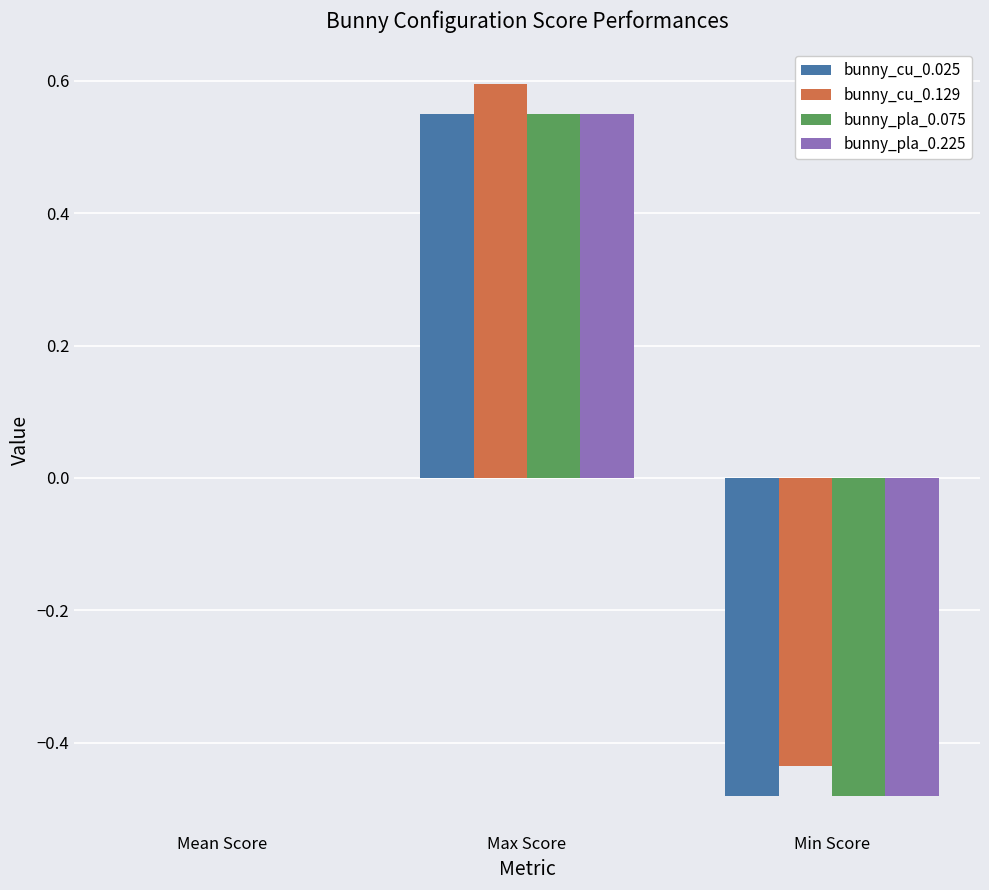

Which label corresponds to the largest value in the chart?

Max Score